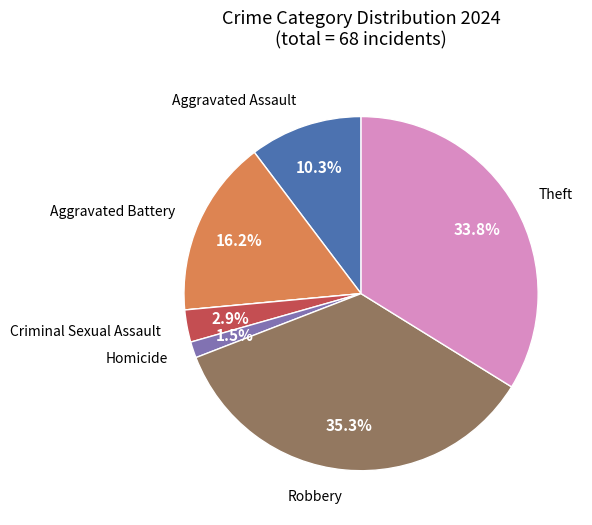

Is there any slice that represents more than half of the pie?

No